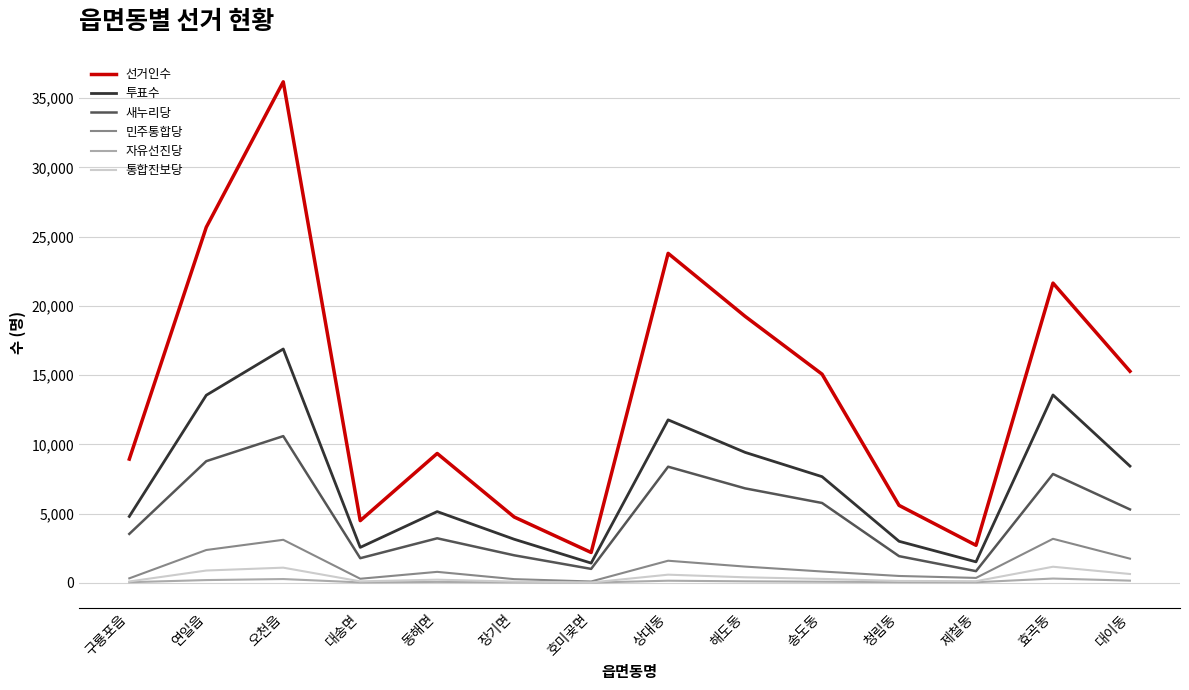

What is the difference between the 새누리당 values at 청림동 and 동해면?

1291